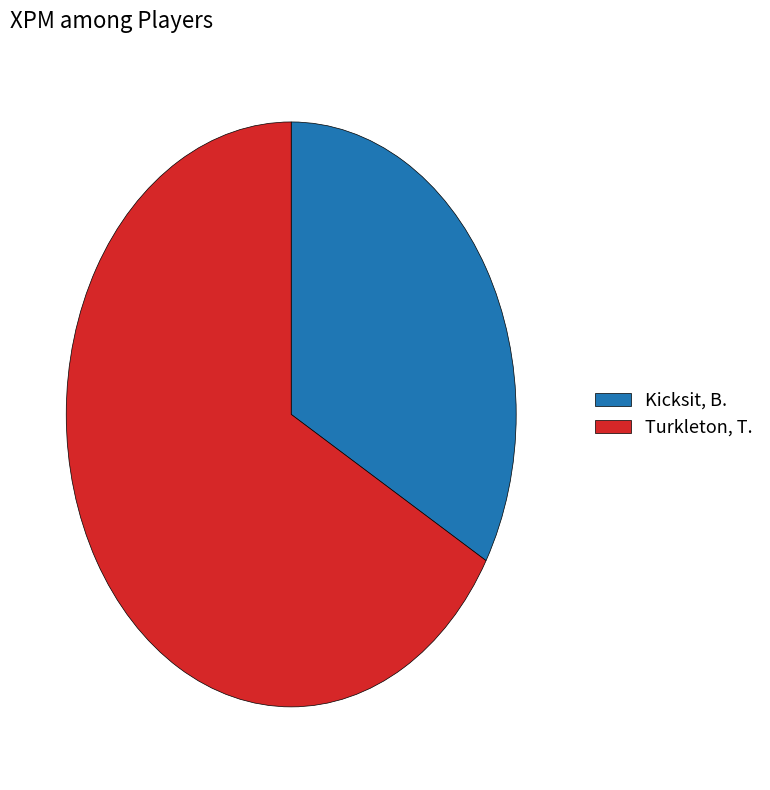

Count the number of slices in the pie.

2